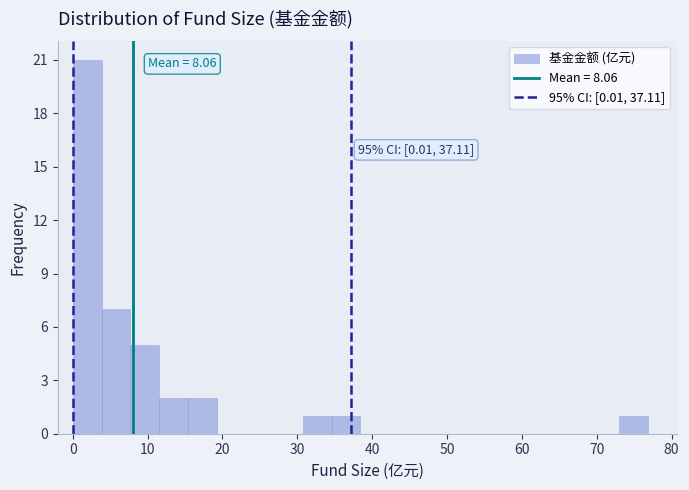

Read against the x-axis, roughly where is the centre of the tallest bar?

2